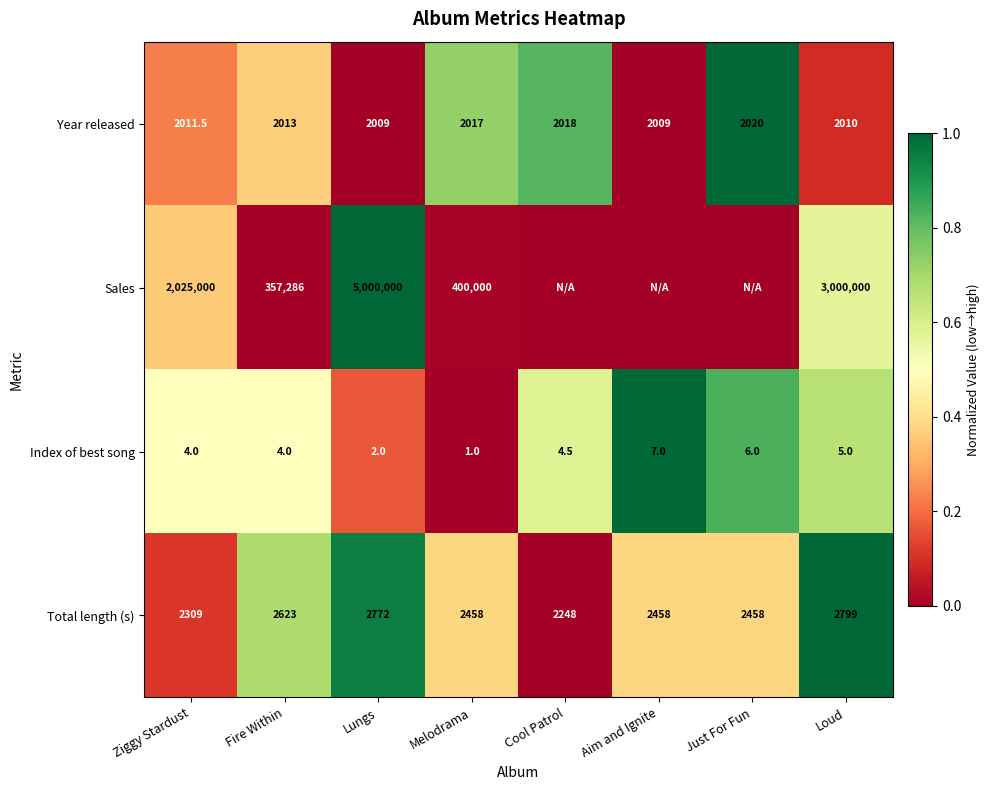

At which label does Year released reach its peak?

Just For Fun